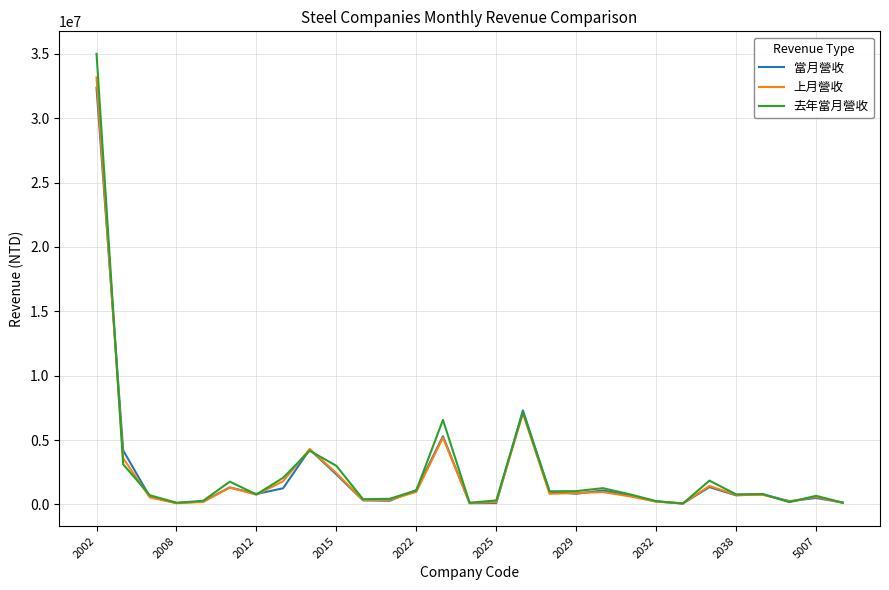

Which series has the largest range (max minus min)?

去年當月營收